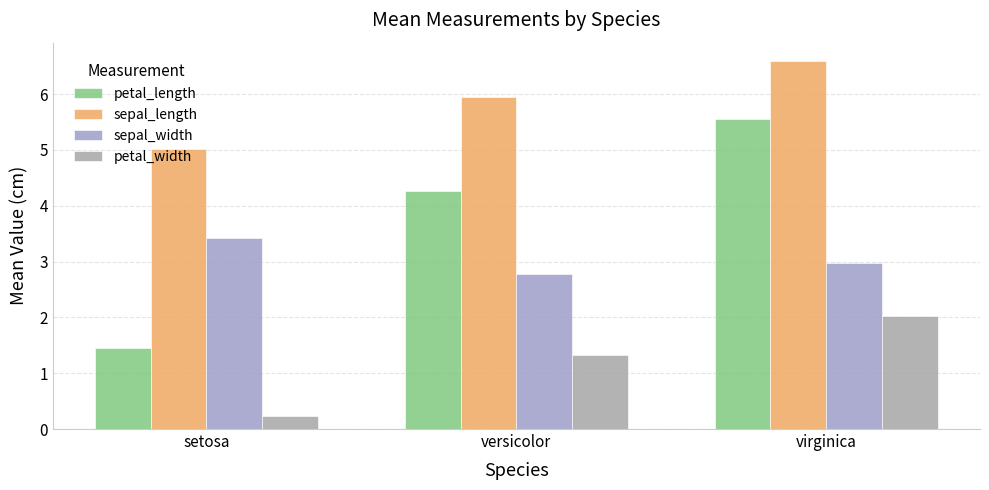

What is the greatest value displayed?

6.6